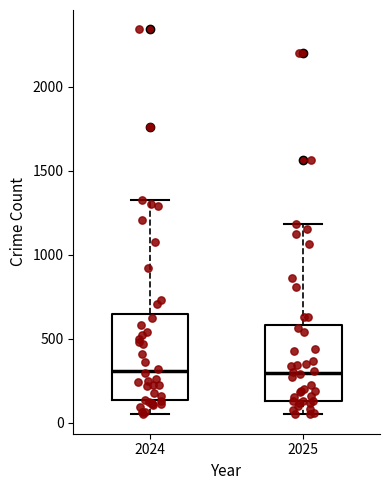

Reading left to right, read every box against the y-axis: the position of its median line, the range the box covers, and the ends of its whiskers. The values are not printed on the chart, so give them approximately, as read against the axis.

2024: median 300, box 150 to 650, whiskers 50 to 1350
2025: median 300, box 150 to 600, whiskers 50 to 1200